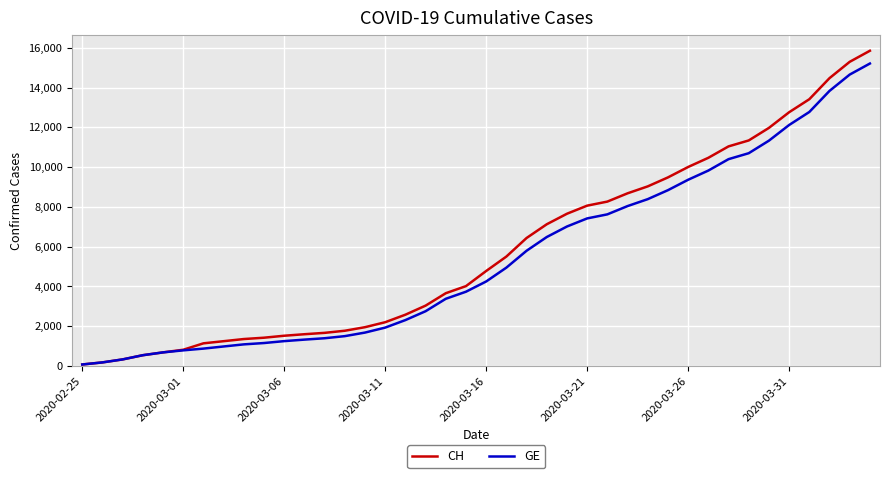

What are all the series names shown in the legend?

CH, GE